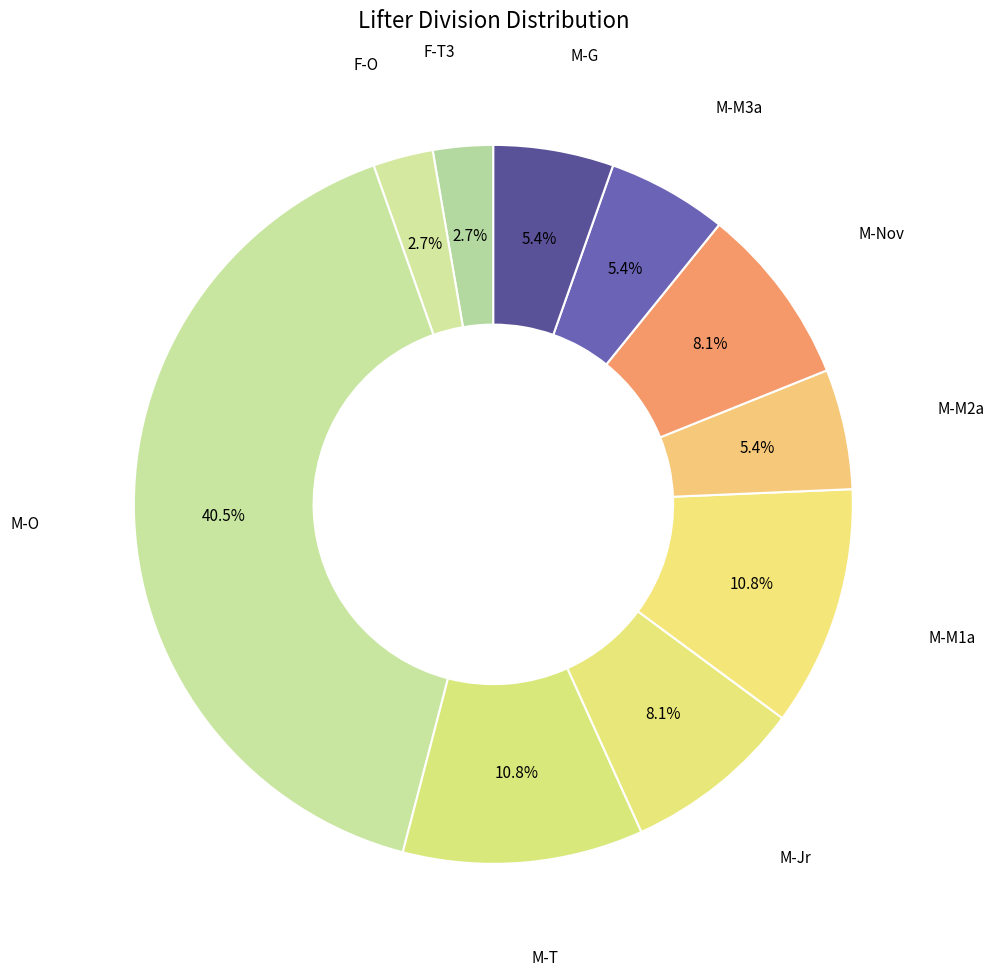

How many segments does this pie chart have?

10